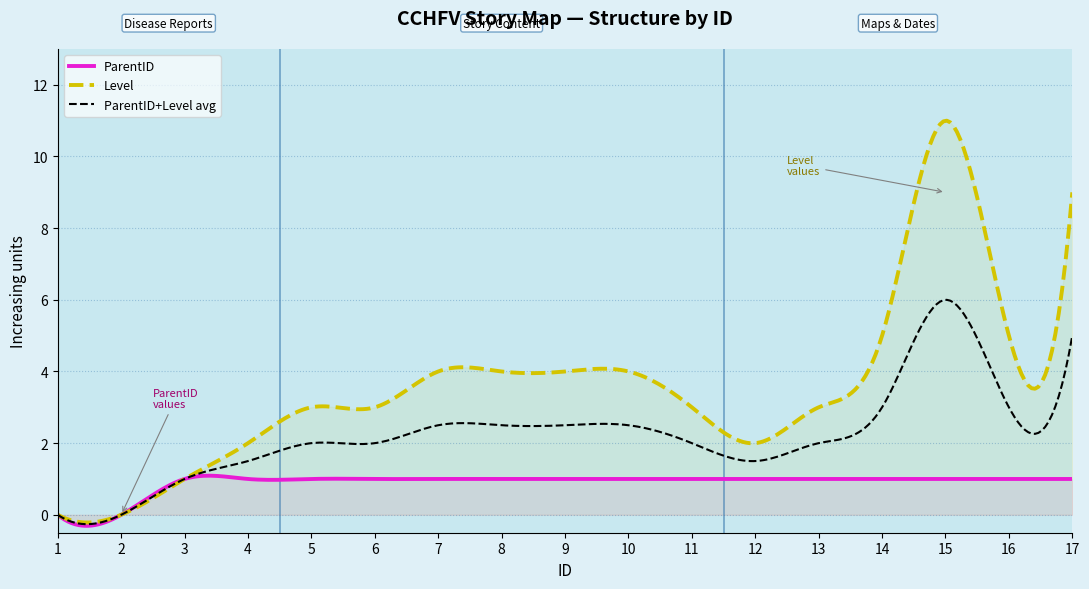

Does the chart have visible grid lines?

Yes